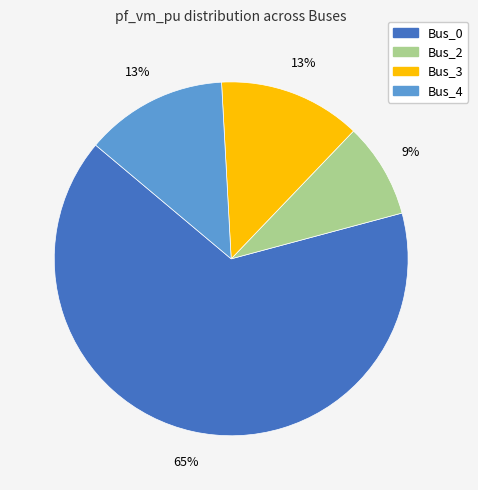

Is there any slice that represents more than half of the pie?

Yes